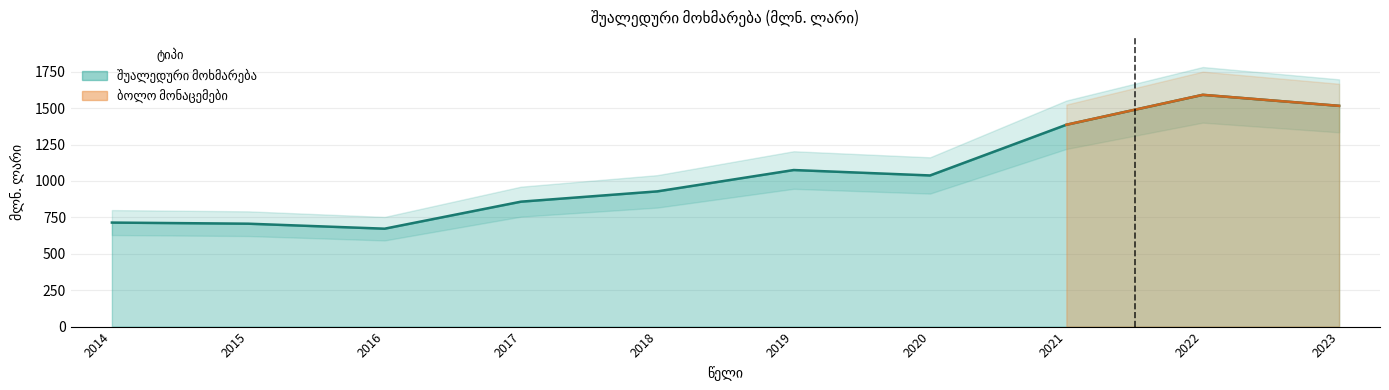

Is it true that the value at 2020 is 1037.7?

True